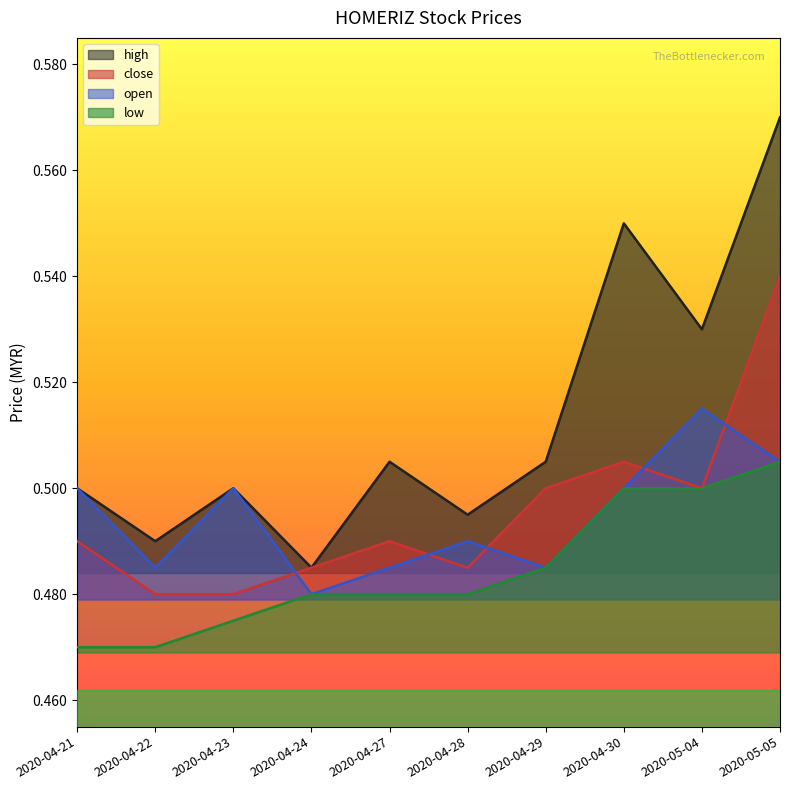

What position from the left is 2020-04-27?

5